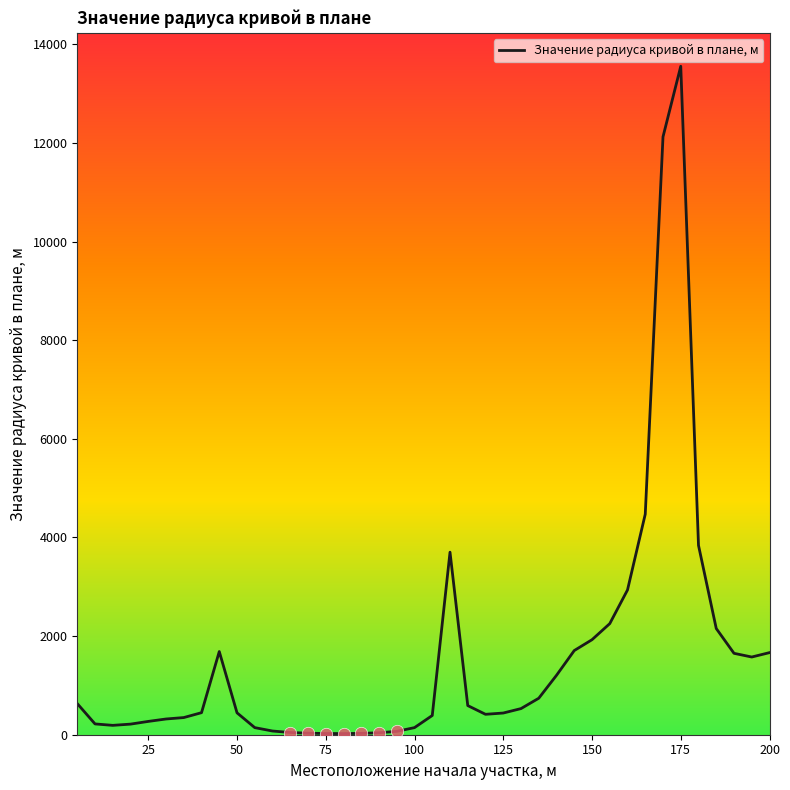

What is the difference between the maximum and minimum values?

13534